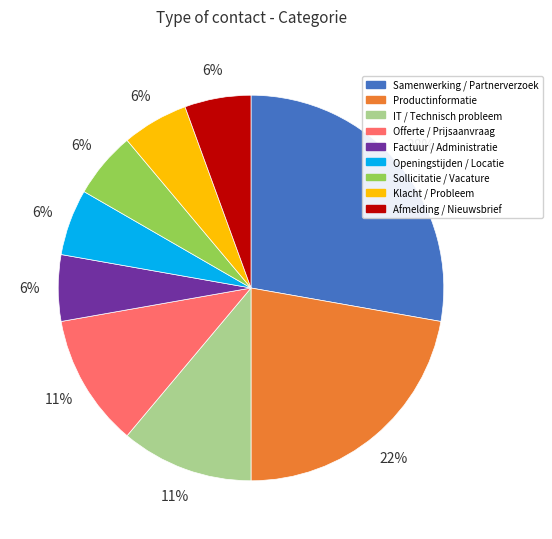

Does Samenwerking / Partnerverzoek account for over 50% of the chart?

No